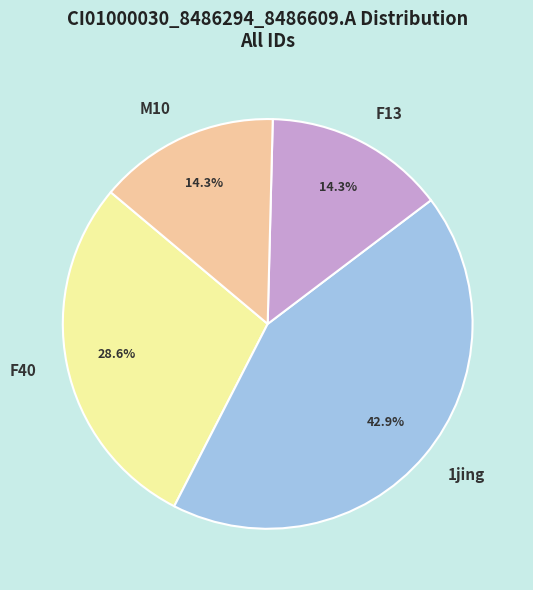

How many slices are in this pie chart?

4